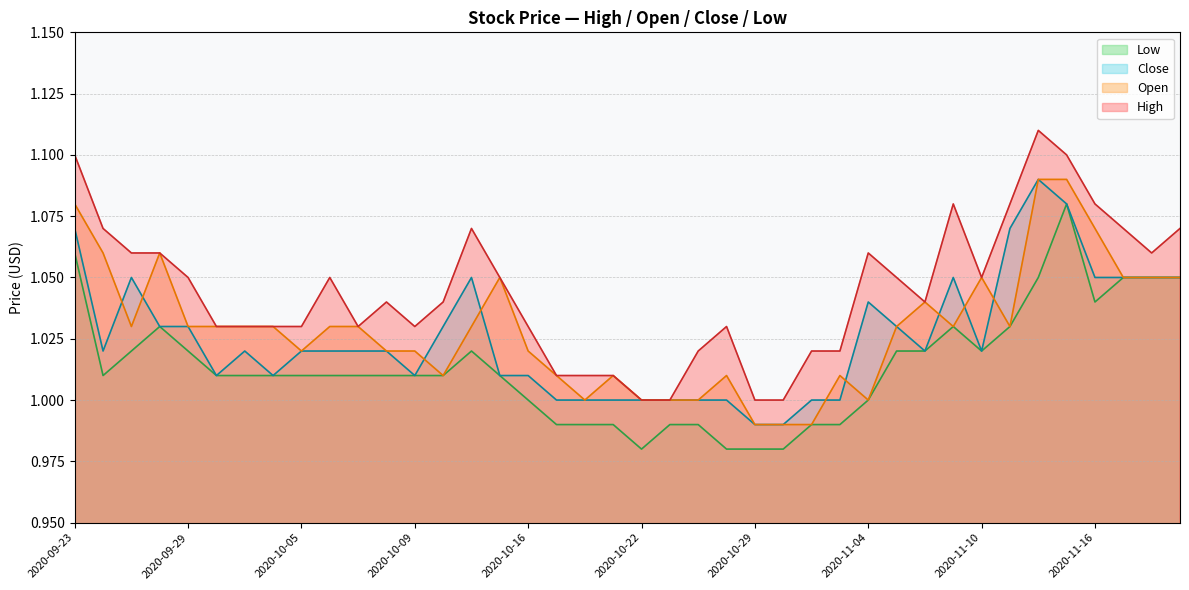

Does the chart have visible grid lines?

Yes